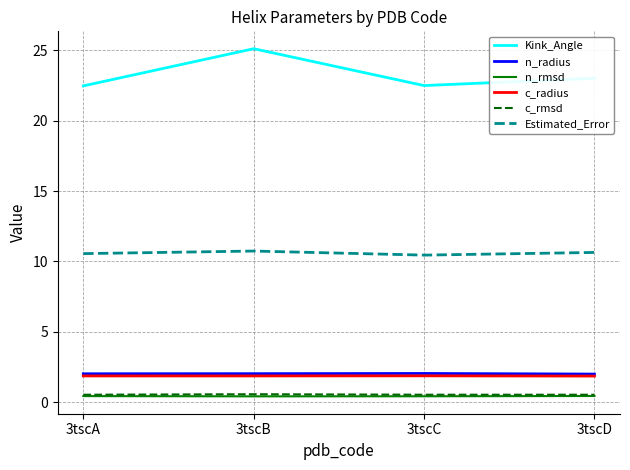

What is the maximum value shown in the chart?

25.1